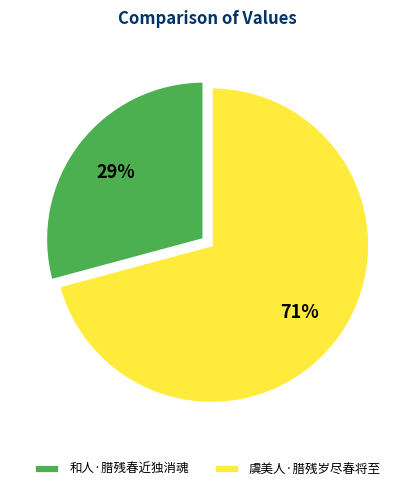

Which slice represents more than half of the pie?

虞美人·腊残岁尽春将至